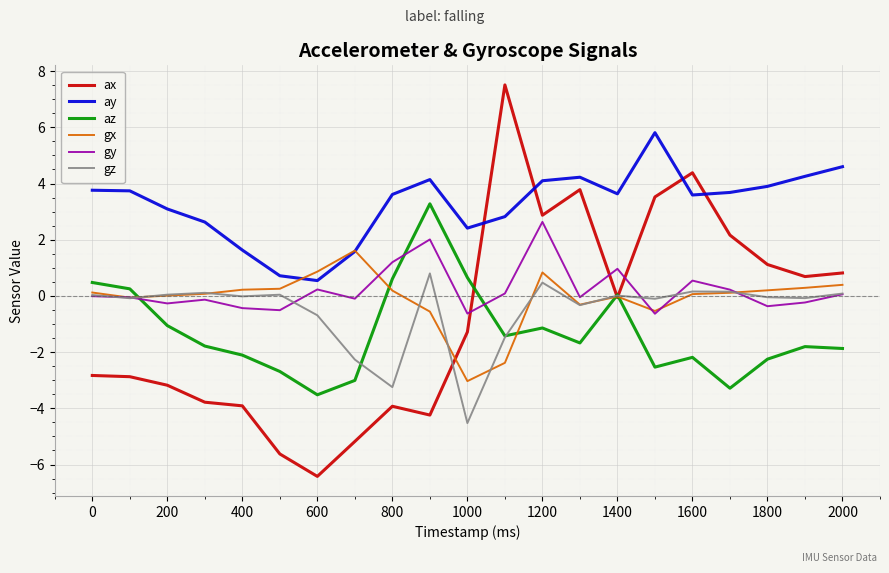

Rank the series by their maximum value, from highest to lowest.

ax, ay, az, gy, gx, gz